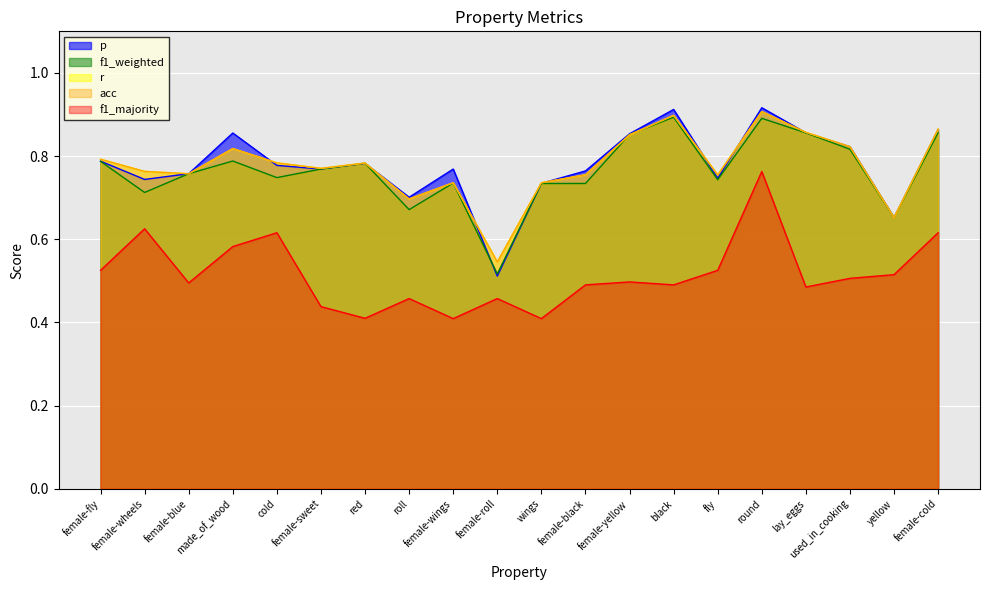

Reading left to right, what are all the values shown in this chart?

p: female-fly=0.8	female-wheels=0.7	female-blue=0.8	made_of_wood=0.9	cold=0.8	female-sweet=0.8	red=0.8	roll=0.7	female-wings=0.8	female-roll=0.5	wings=0.7	female-black=0.8	female-yellow=0.9	black=0.9	fly=0.7	round=0.9	lay_eggs=0.9	used_in_cooking=0.8	yellow=0.7	female-cold=0.9
f1_weighted: female-fly=0.8	female-wheels=0.7	female-blue=0.8	made_of_wood=0.8	cold=0.7	female-sweet=0.8	red=0.8	roll=0.7	female-wings=0.7	female-roll=0.5	wings=0.7	female-black=0.7	female-yellow=0.9	black=0.9	fly=0.7	round=0.9	lay_eggs=0.9	used_in_cooking=0.8	yellow=0.7	female-cold=0.9
r: female-fly=0.8	female-wheels=0.8	female-blue=0.8	made_of_wood=0.8	cold=0.8	female-sweet=0.8	red=0.8	roll=0.7	female-wings=0.7	female-roll=0.5	wings=0.7	female-black=0.8	female-yellow=0.9	black=0.9	fly=0.8	round=0.9	lay_eggs=0.9	used_in_cooking=0.8	yellow=0.7	female-cold=0.9
acc: female-fly=0.8	female-wheels=0.8	female-blue=0.8	made_of_wood=0.8	cold=0.8	female-sweet=0.8	red=0.8	roll=0.7	female-wings=0.7	female-roll=0.5	wings=0.7	female-black=0.8	female-yellow=0.9	black=0.9	fly=0.8	round=0.9	lay_eggs=0.9	used_in_cooking=0.8	yellow=0.7	female-cold=0.9
f1_majority: female-fly=0.5	female-wheels=0.6	female-blue=0.5	made_of_wood=0.6	cold=0.6	female-sweet=0.4	red=0.4	roll=0.5	female-wings=0.4	female-roll=0.5	wings=0.4	female-black=0.5	female-yellow=0.5	black=0.5	fly=0.5	round=0.8	lay_eggs=0.5	used_in_cooking=0.5	yellow=0.5	female-cold=0.6